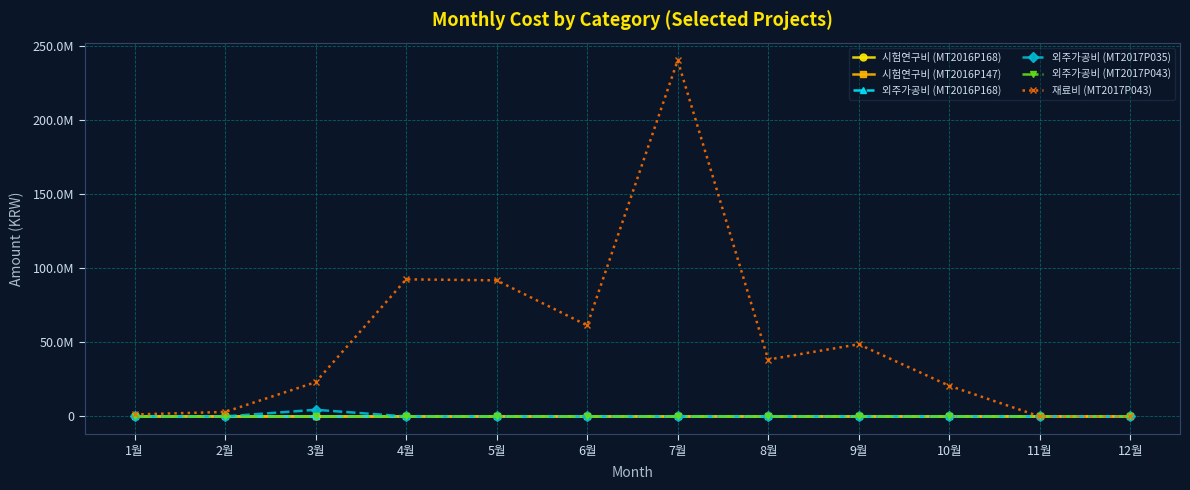

Does the chart have visible grid lines?

Yes